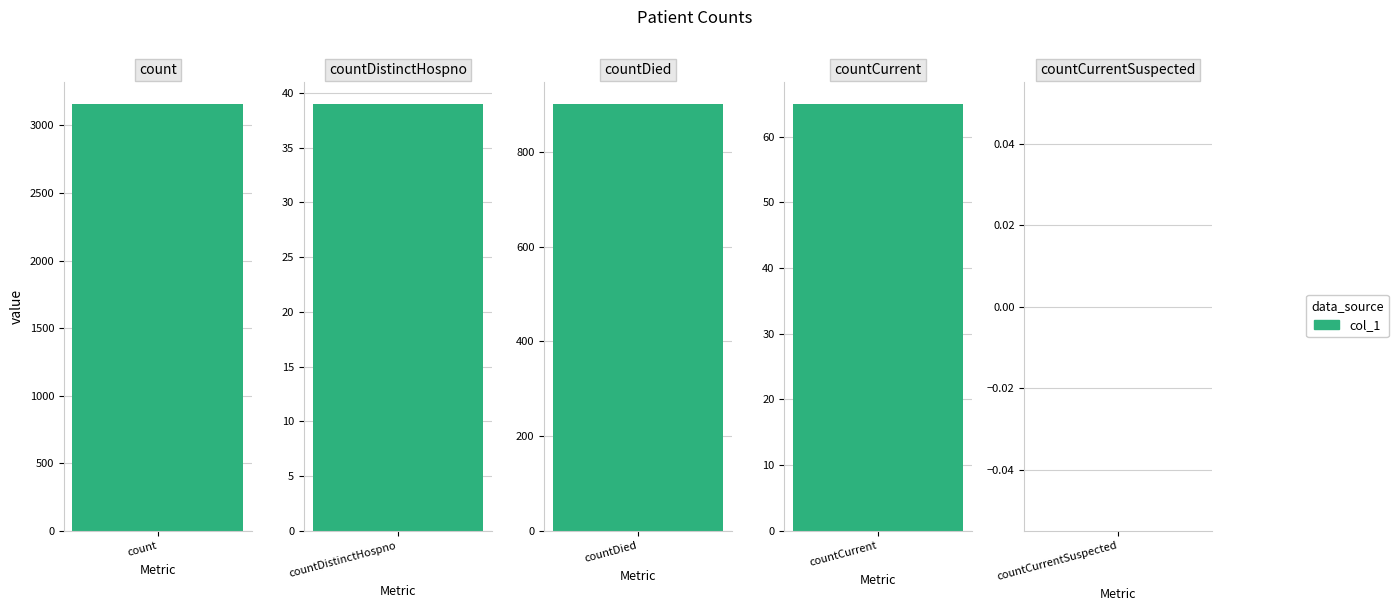

How many values exceed 65?

2